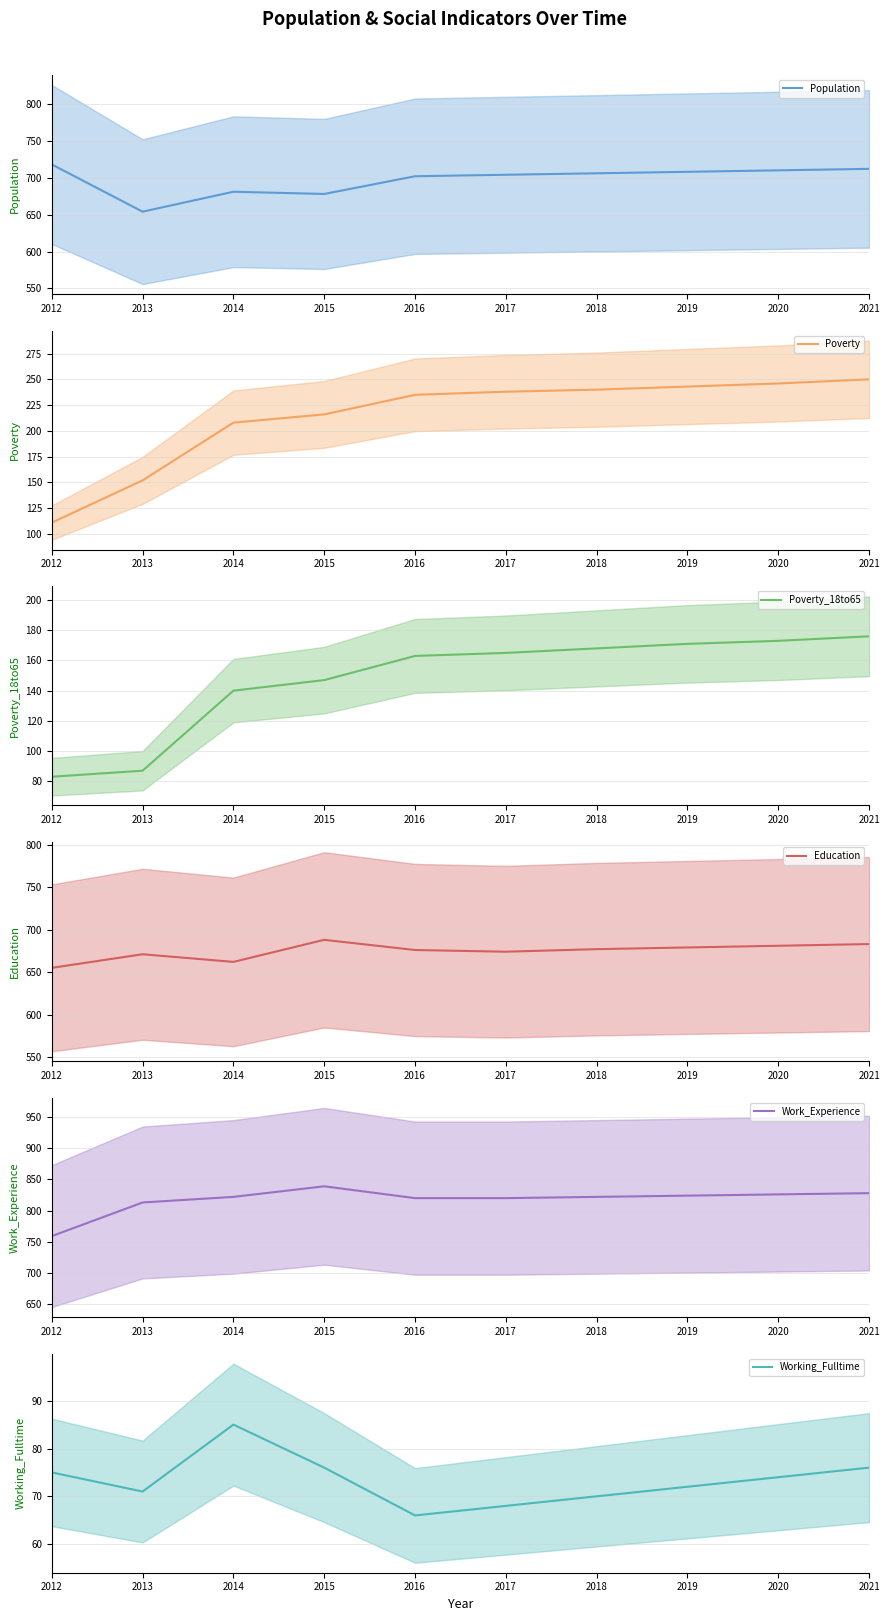

What is the smallest value displayed?

66